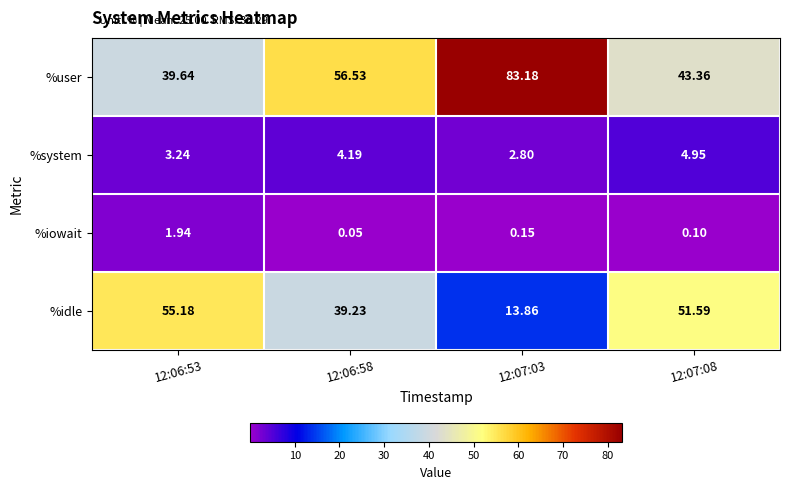

Which series has the largest range (max minus min)?

%user